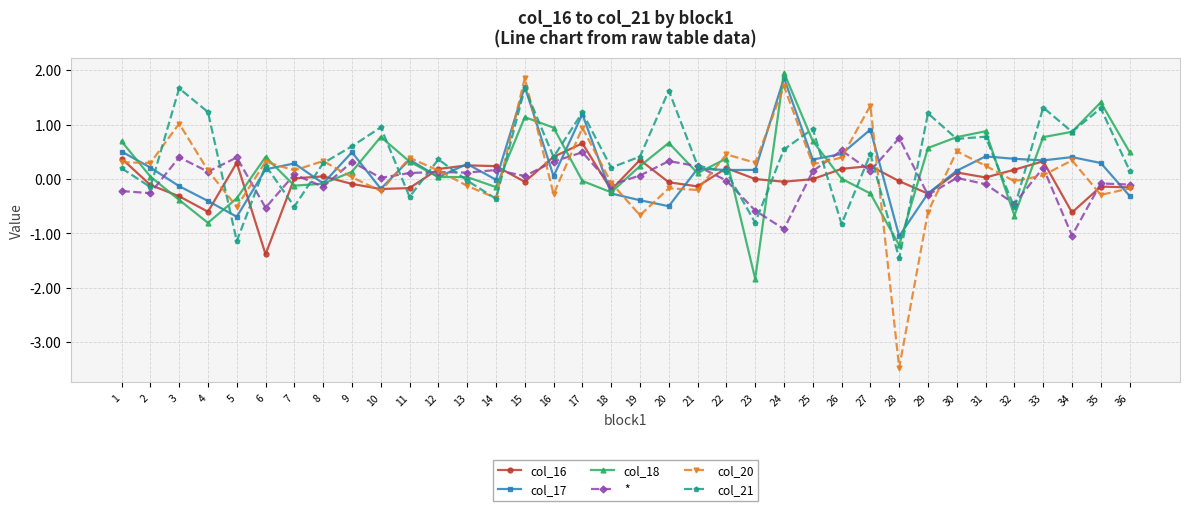

At which category is the sum across all series the highest?

15